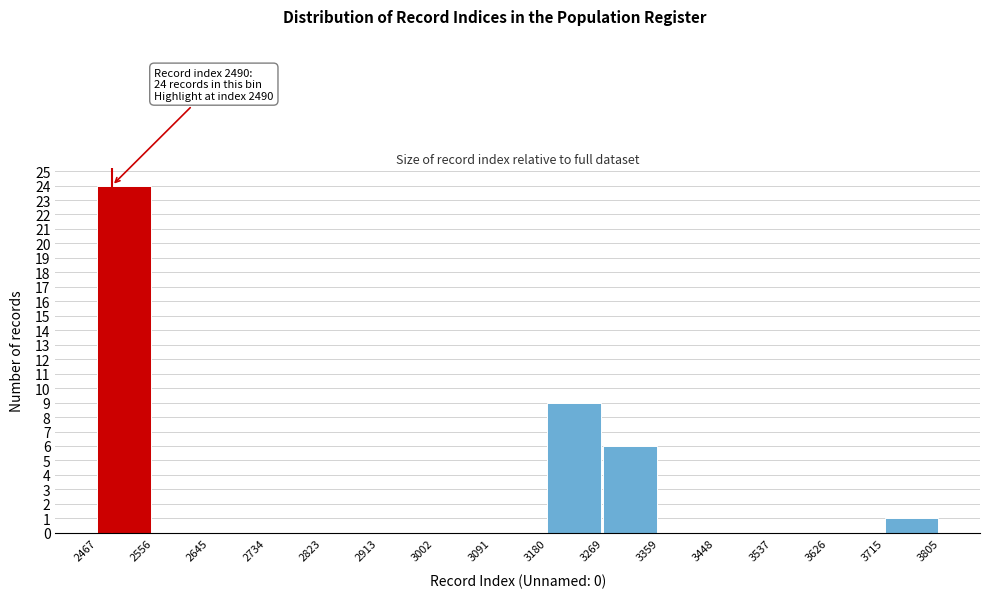

Over which range of the x-axis is the bar tallest?

2467 to 2556